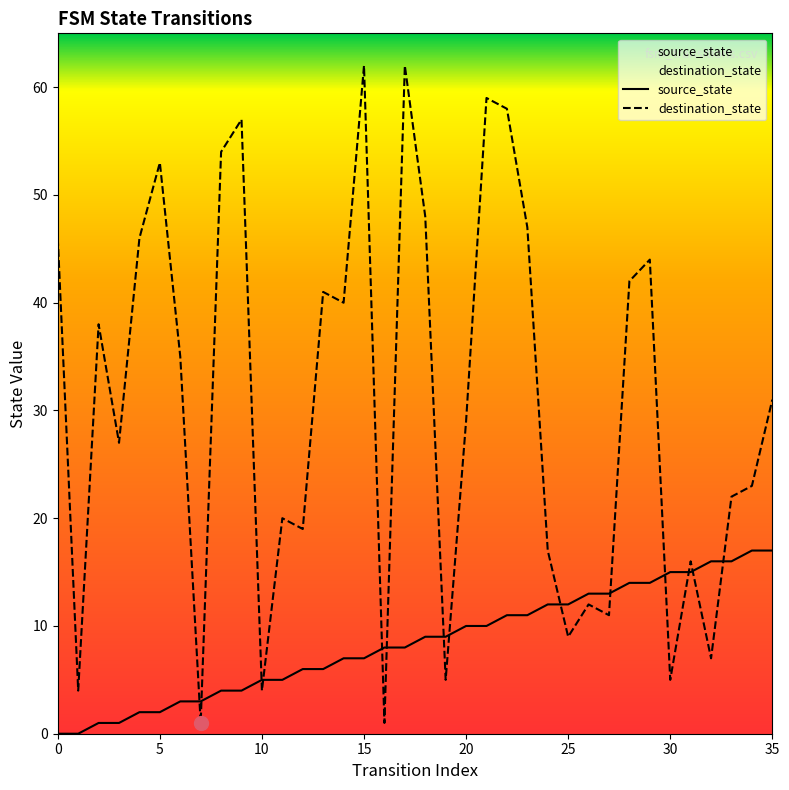

What is the label of the 16th point from the left?

15